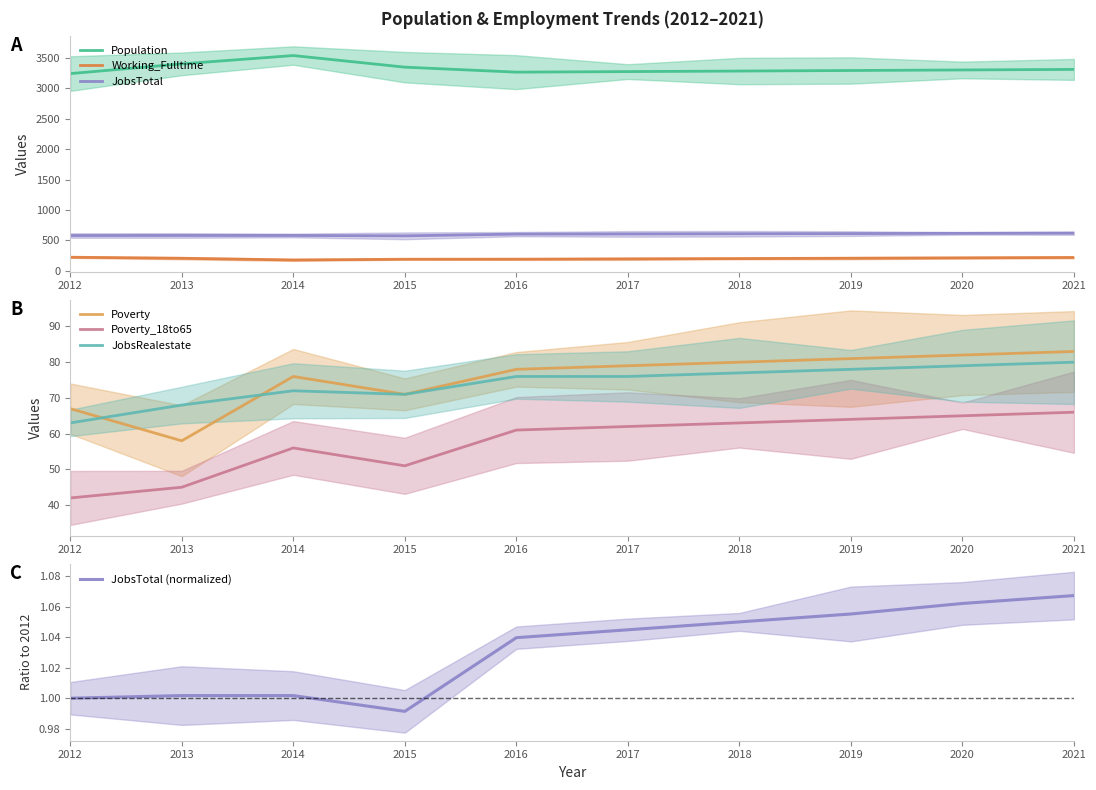

Which series has the widest spread of values?

Population